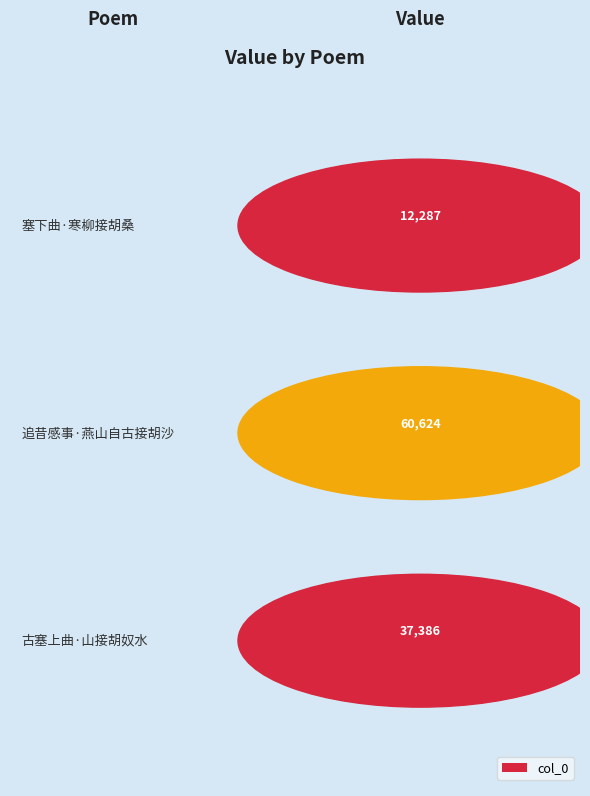

What is the change in value from 塞下曲·寒柳接胡桑 to 古塞上曲·山接胡奴水?

+25099